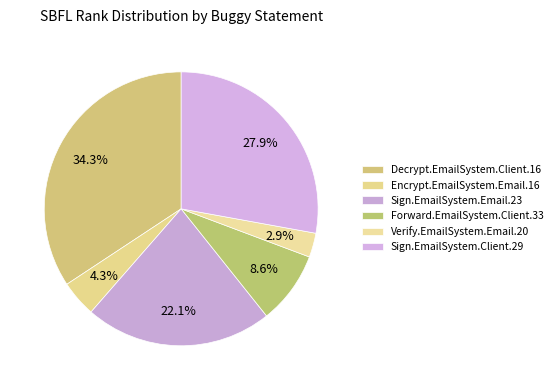

Does Sign.EmailSystem.Email.23 account for over 50% of the chart?

No